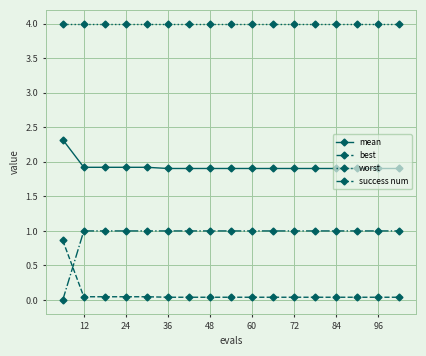

Rank the series by their average value, from lowest to highest.

best, success num, mean, worst